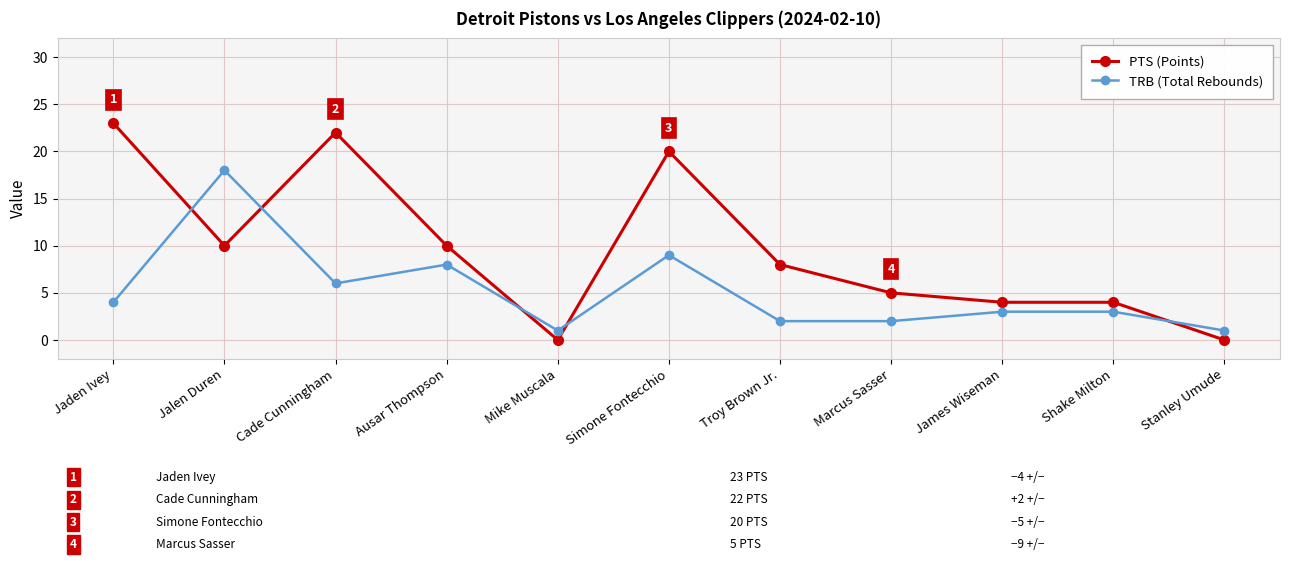

How many distinct data groups are displayed?

2